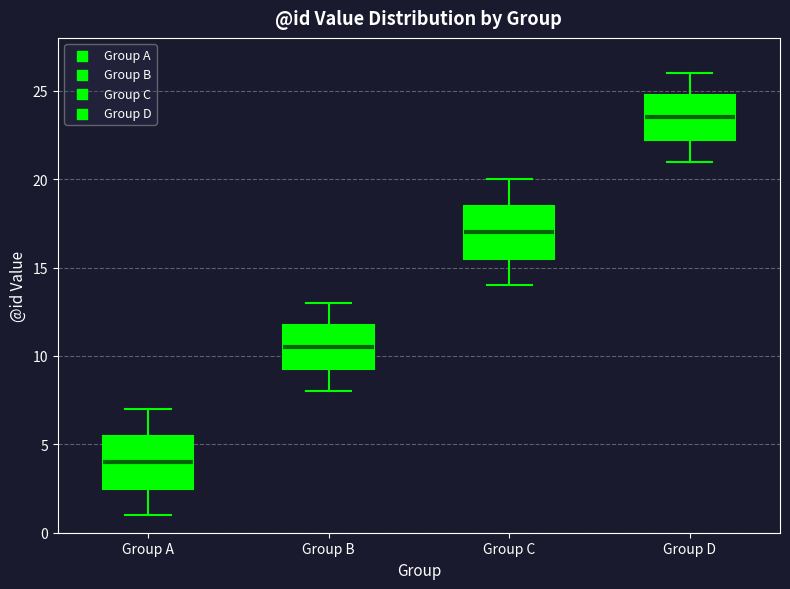

Reading left to right, transcribe this box plot: for each box, give where its median line is, the range the box spans, and where its two whiskers end, as read against the y-axis. The values are not printed on the chart, so give them approximately, as read against the axis.

Group A: median 4.0, box 2.5 to 5.5, whiskers 1.0 to 7.0
Group B: median 10.5, box 9.5 to 12.0, whiskers 8.0 to 13.0
Group C: median 17.0, box 15.5 to 18.5, whiskers 14.0 to 20.0
Group D: median 23.5, box 22.5 to 25.0, whiskers 21.0 to 26.0